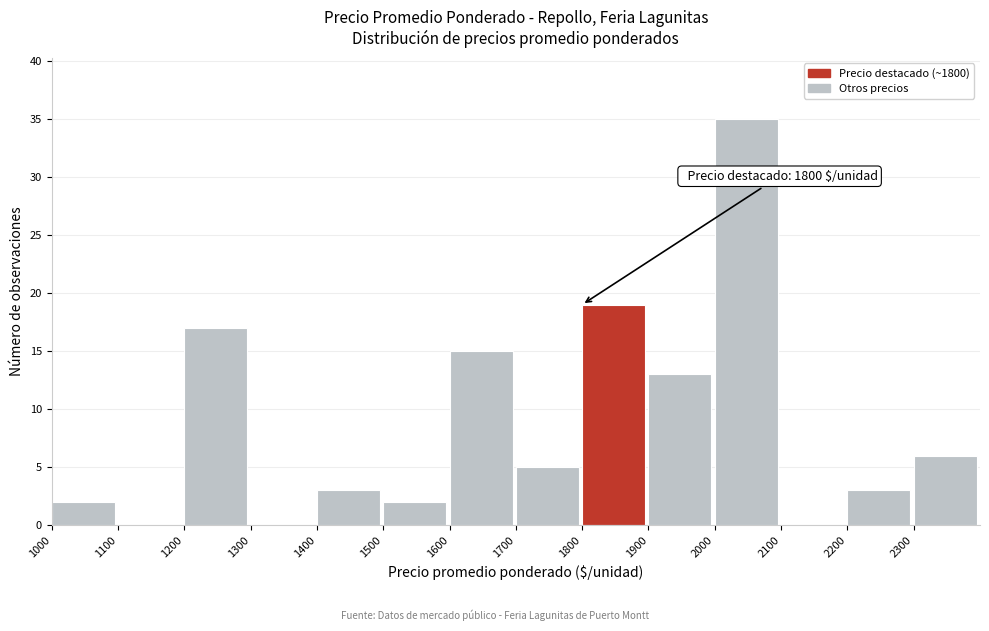

Over which range of the x-axis is the bar tallest?

2000 to 2100